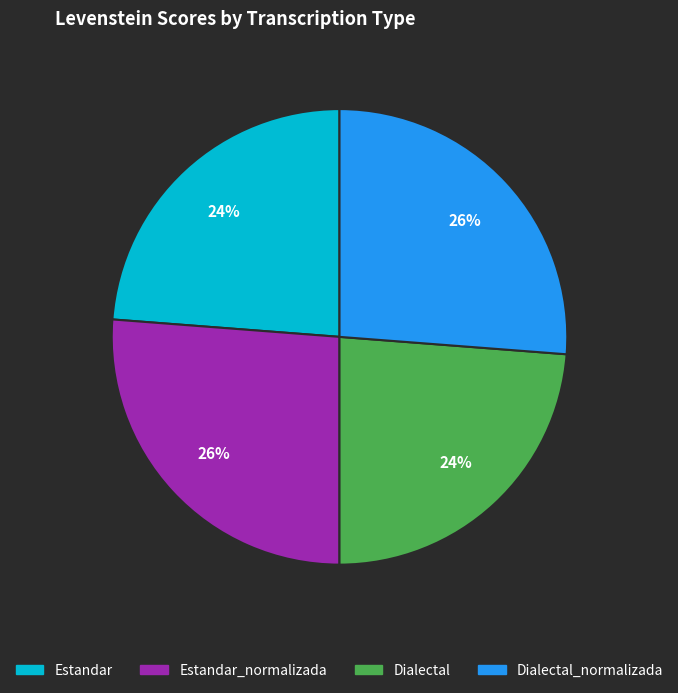

Is there a majority slice in this chart?

No